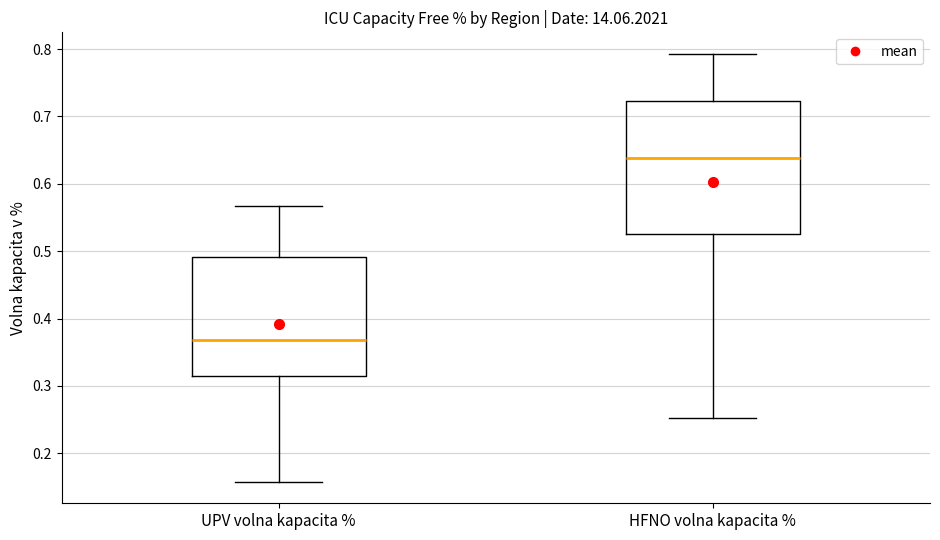

Comparing the boxes themselves (not the whiskers), which one is the tallest?

HFNO volna kapacita %